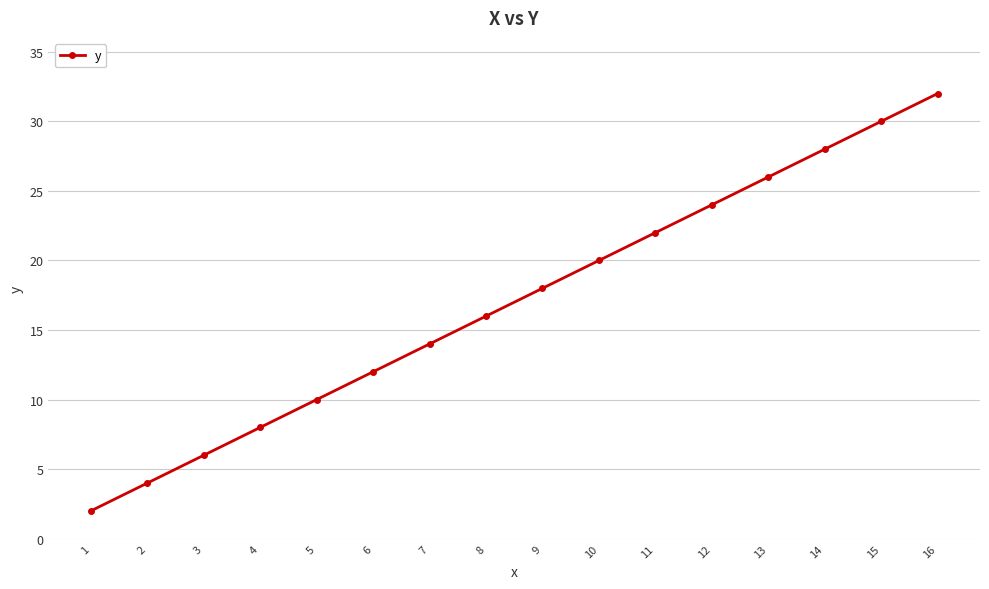

Reading left to right, what are all the values shown in this chart?

2	4	6	8	10	12	14	16	18	20	22	24	26	28	30	32